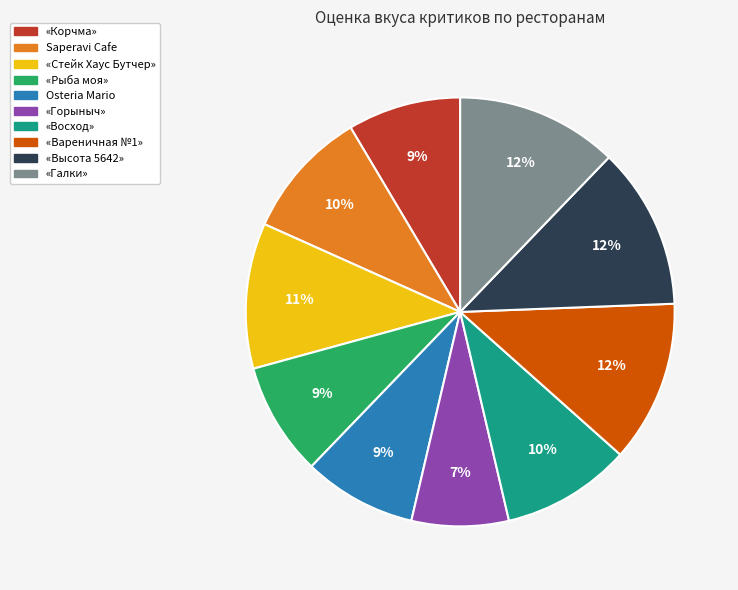

What percentage is the «Рыба моя» slice, to the nearest percent?

9%